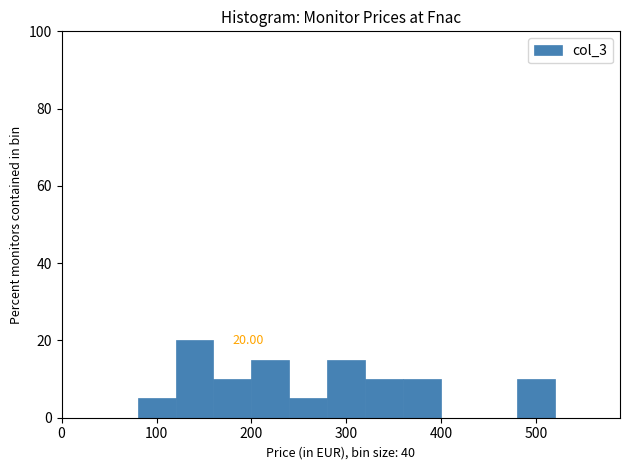

Which range on the x-axis has the tallest bar?

120 to 160